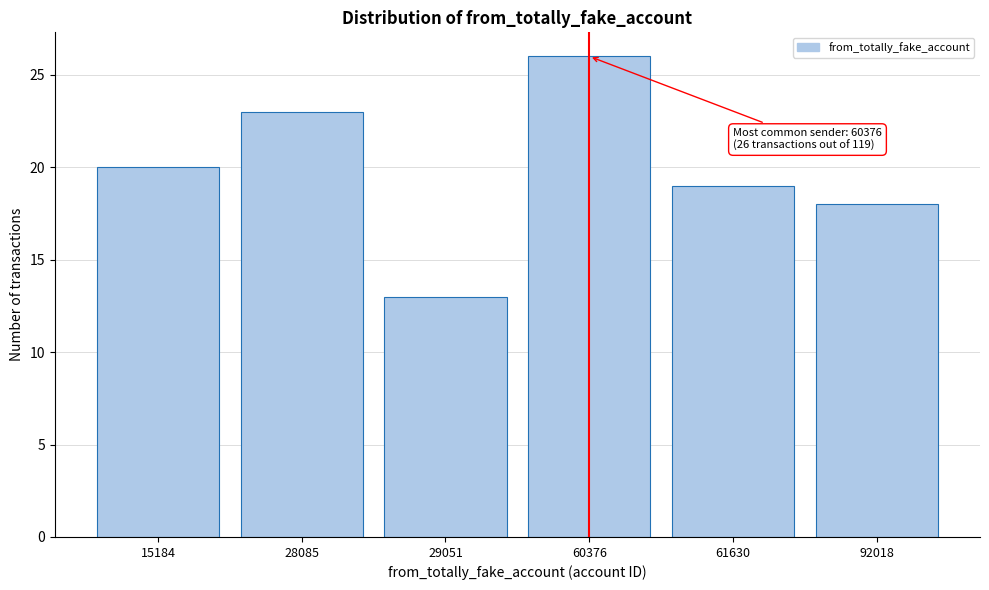

Reading right to left, list all the values displayed in this chart.

92018=18	61630=19	60376=26	29051=13	28085=23	15184=20